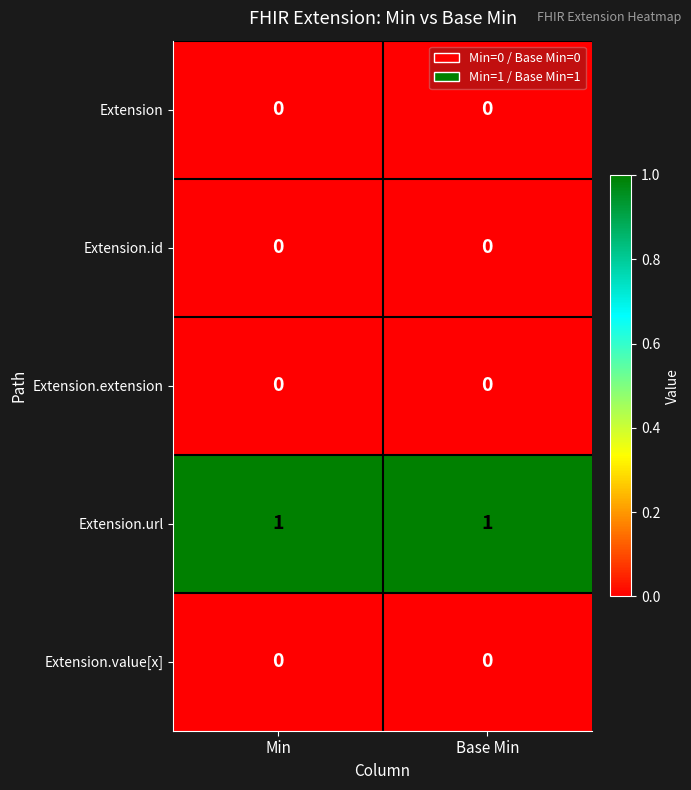

True or false: Extension.extension has a value of 0 at Min.

True